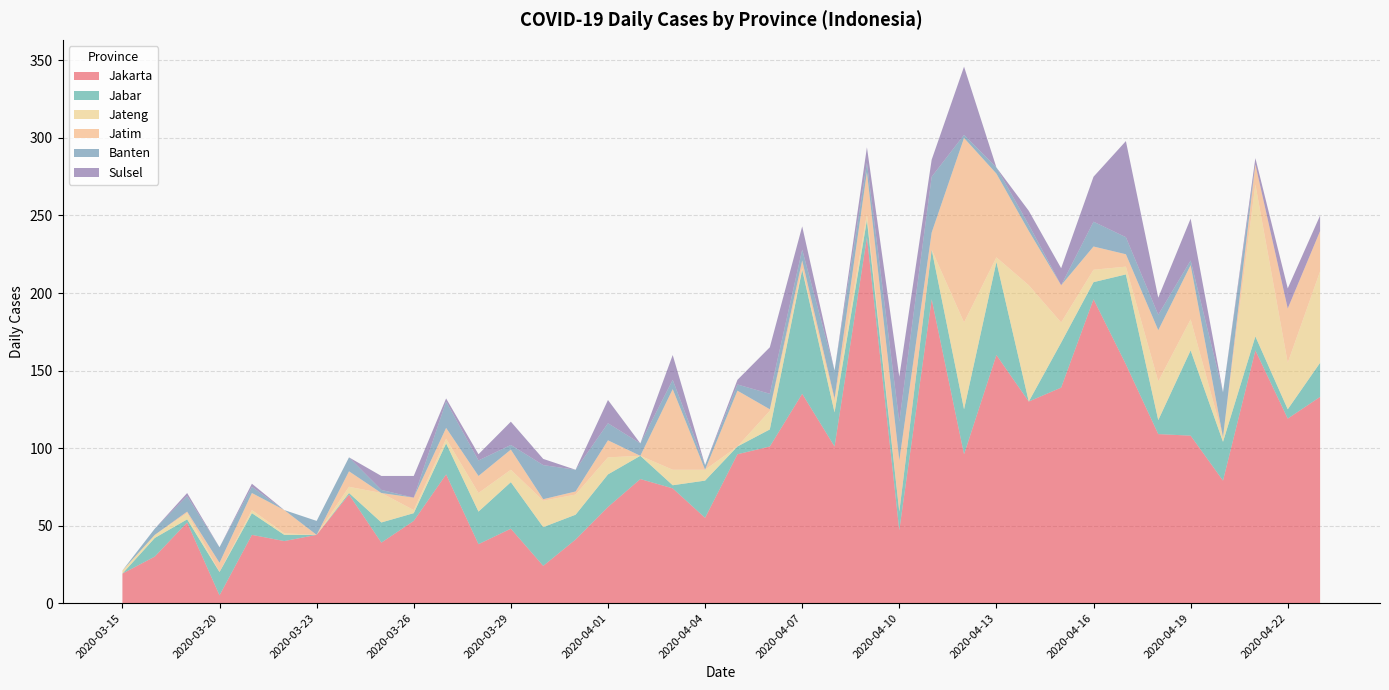

Reading left to right, list all the values displayed in this chart.

Jakarta: 19	30	52	5	44	40	44	70	39	53	83	38	48	24	41	62	80	74	55	96	101	135	101	236	47	196	96	160	130	139	196	154	109	108	79	163	119	133
Jabar: 0	12	2	15	14	4	0	1	13	5	20	21	30	25	16	21	15	2	24	5	11	80	22	11	12	32	29	60	0	29	11	58	9	55	25	9	6	22
Jateng: 2	2	4	0	2	1	0	4	19	2	3	12	8	17	13	11	0	10	7	0	12	1	7	4	0	0	56	3	75	13	8	5	25	20	3	98	30	59
Jatim: 0	0	1	6	11	15	0	10	0	8	7	11	13	1	2	11	0	52	0	36	1	5	2	27	33	11	119	54	35	24	15	8	33	35	0	13	35	26
Banten: 0	4	10	10	4	0	9	9	2	0	17	10	3	22	14	11	8	6	3	4	10	7	18	6	25	36	2	4	4	0	16	11	10	3	29	0	0	0
Sulsel: 0	0	2	0	2	0	0	0	9	14	2	4	15	4	0	15	0	16	0	3	30	15	0	10	29	11	44	0	9	11	29	62	11	27	0	4	13	10